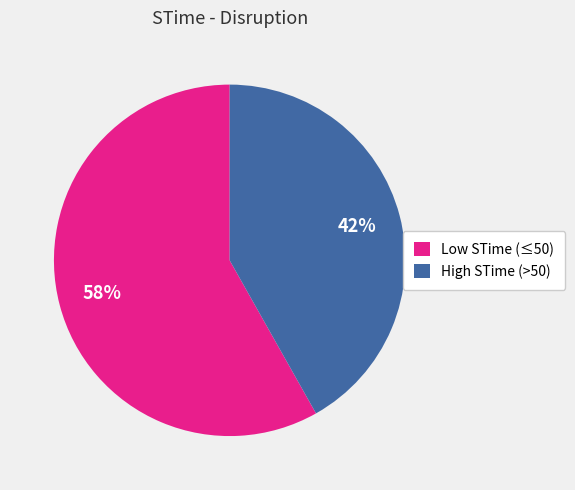

Count the number of slices in the pie.

2